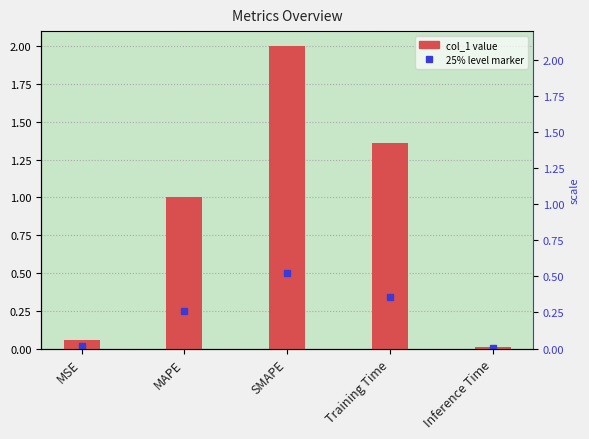

What is the value of the 4th bar from the left?

1.4